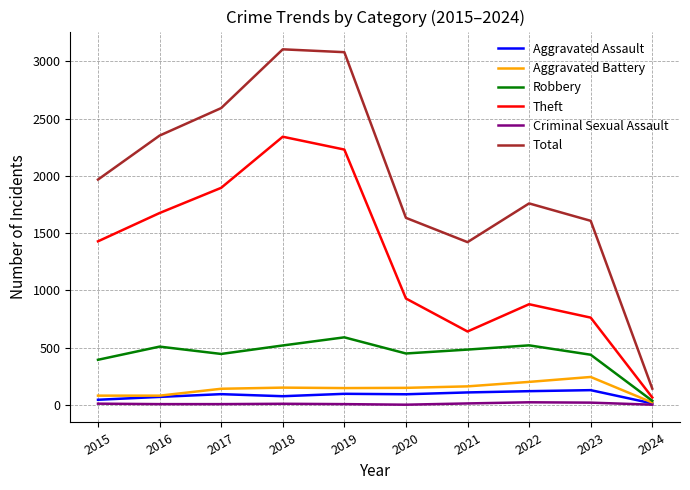

What are all the series names shown in the legend?

Aggravated Assault, Aggravated Battery, Robbery, Theft, Criminal Sexual Assault, Total